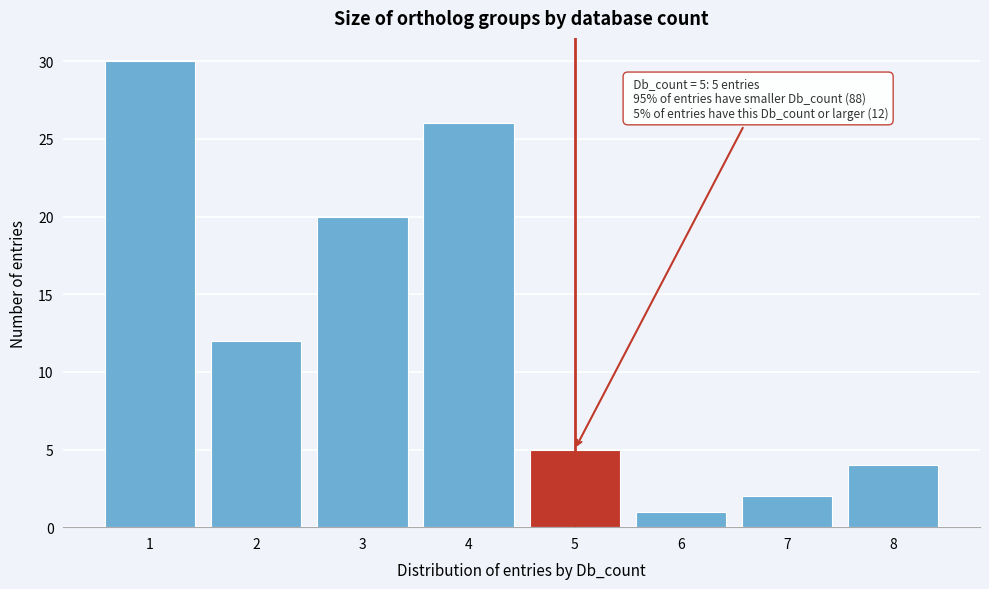

Reading left to right, transcribe all the data shown in this chart.

1=30	2=12	3=20	4=26	5=5	6=1	7=2	8=4